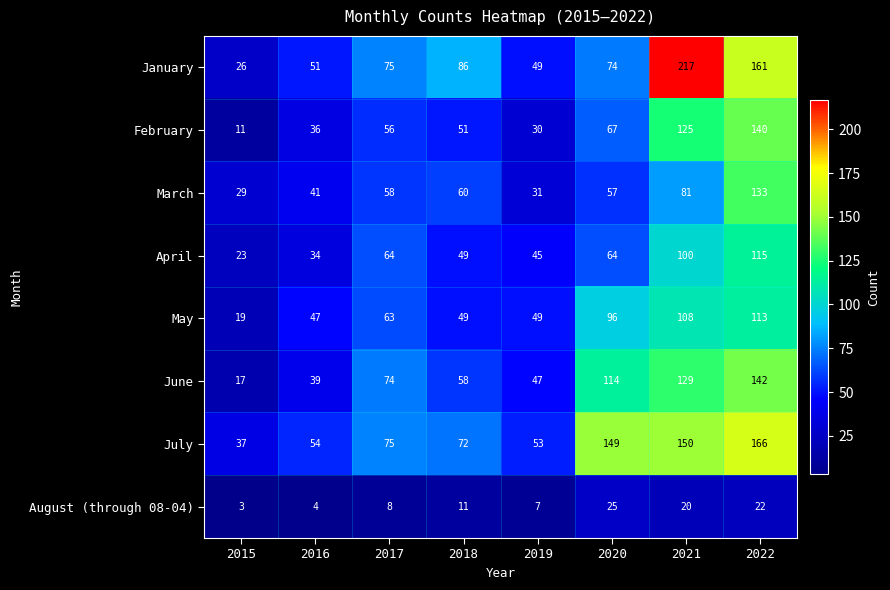

What is the spread (max minus min) of values at 2020?

124